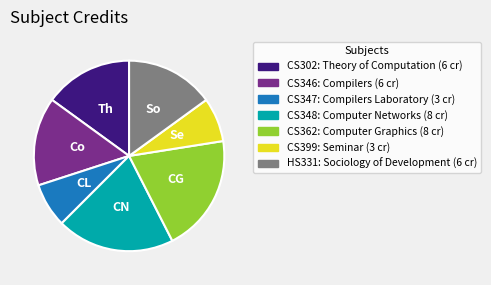

Does CS399 account for over 50% of the chart?

No